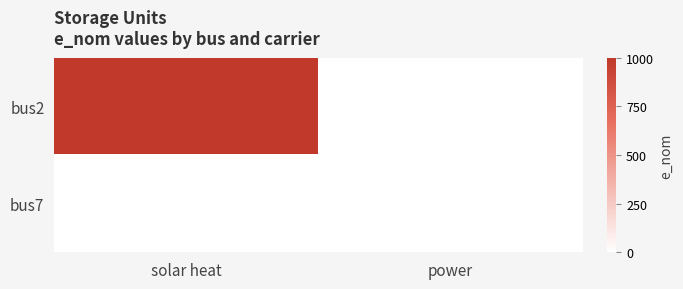

Which series has the largest total across all categories?

bus2